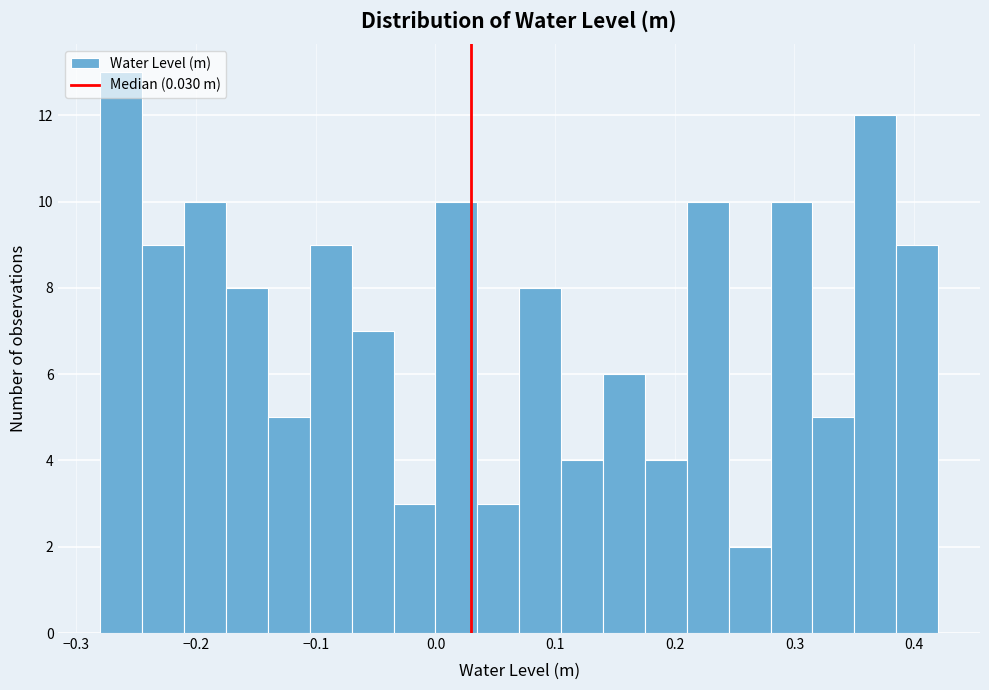

Read against the x-axis, roughly where is the centre of the tallest bar?

-0.26